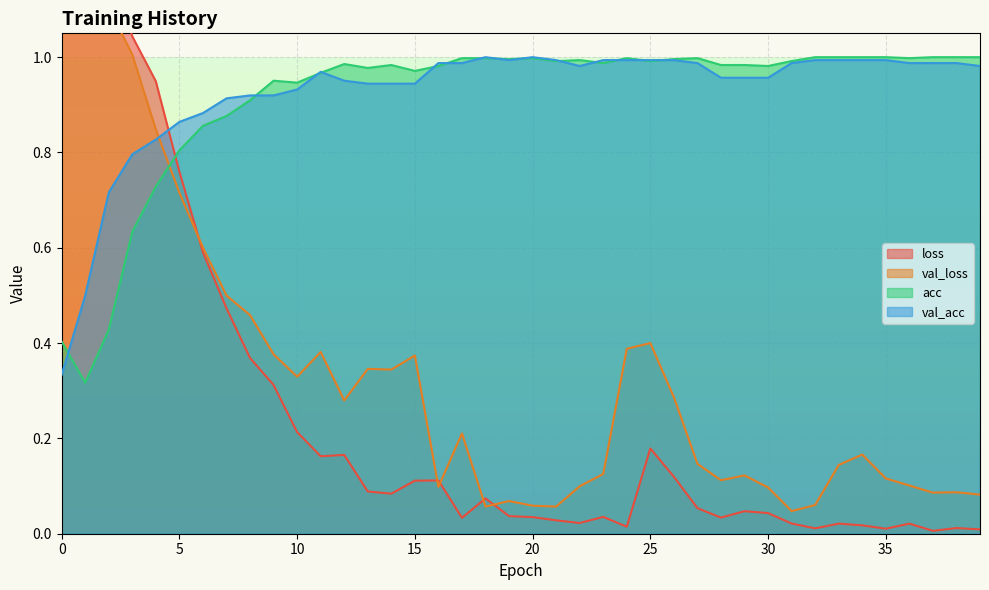

At how many categories does at least one series exceed 1?

4